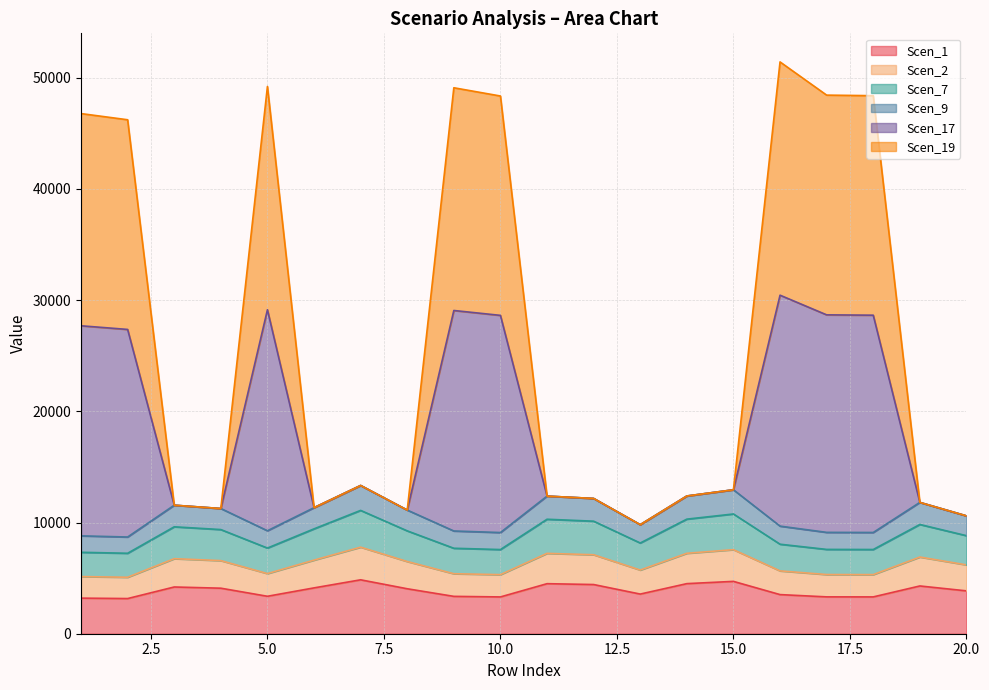

True or false: Scen_17 and Scen_7 intersect in this chart.

False